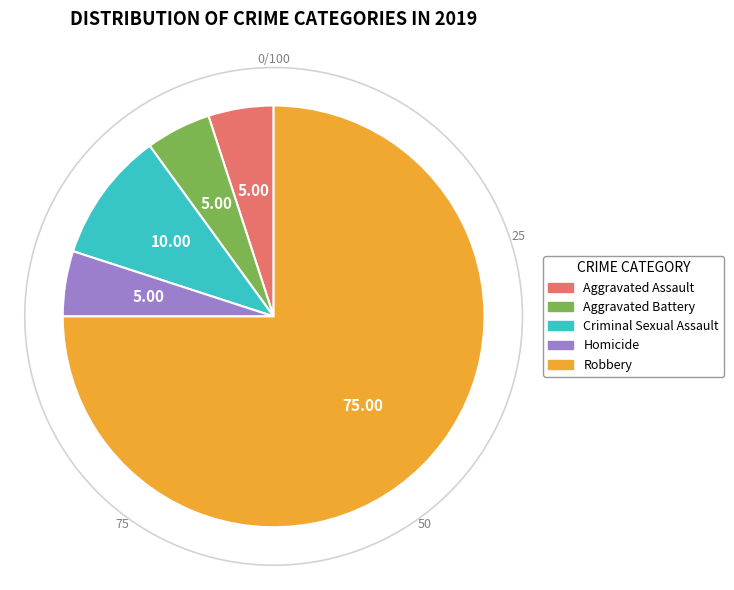

Which slice represents more than half of the pie?

Robbery